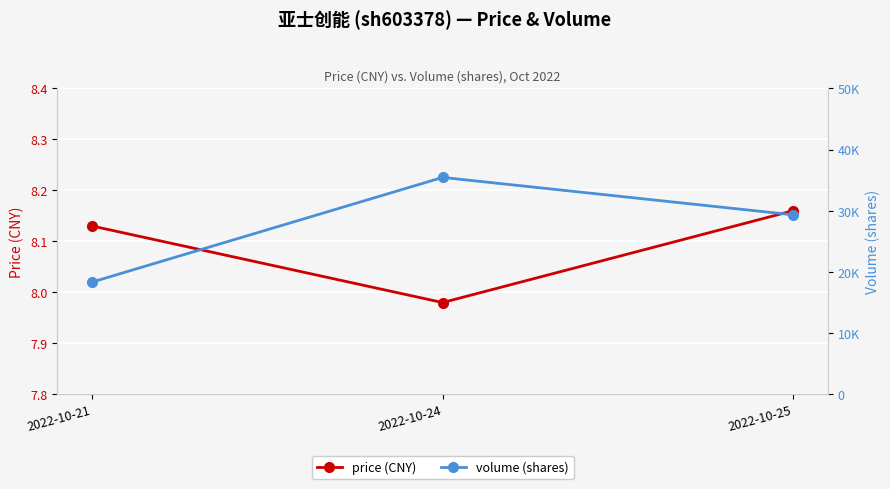

Reading left to right, list all the values displayed in this chart.

price (CNY): 8.1	8.0	8.2
volume (shares): 18356.0	35444.0	29333.0